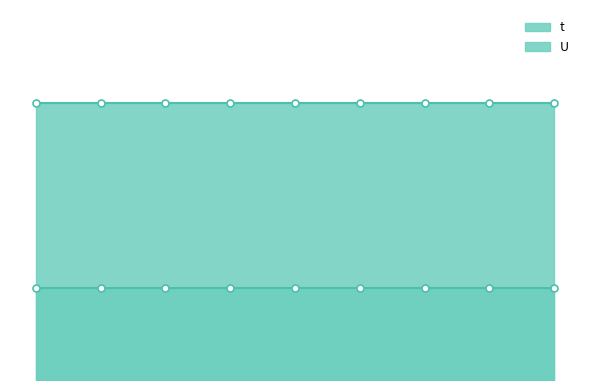

What is the difference between the highest and lowest values at 7?

2